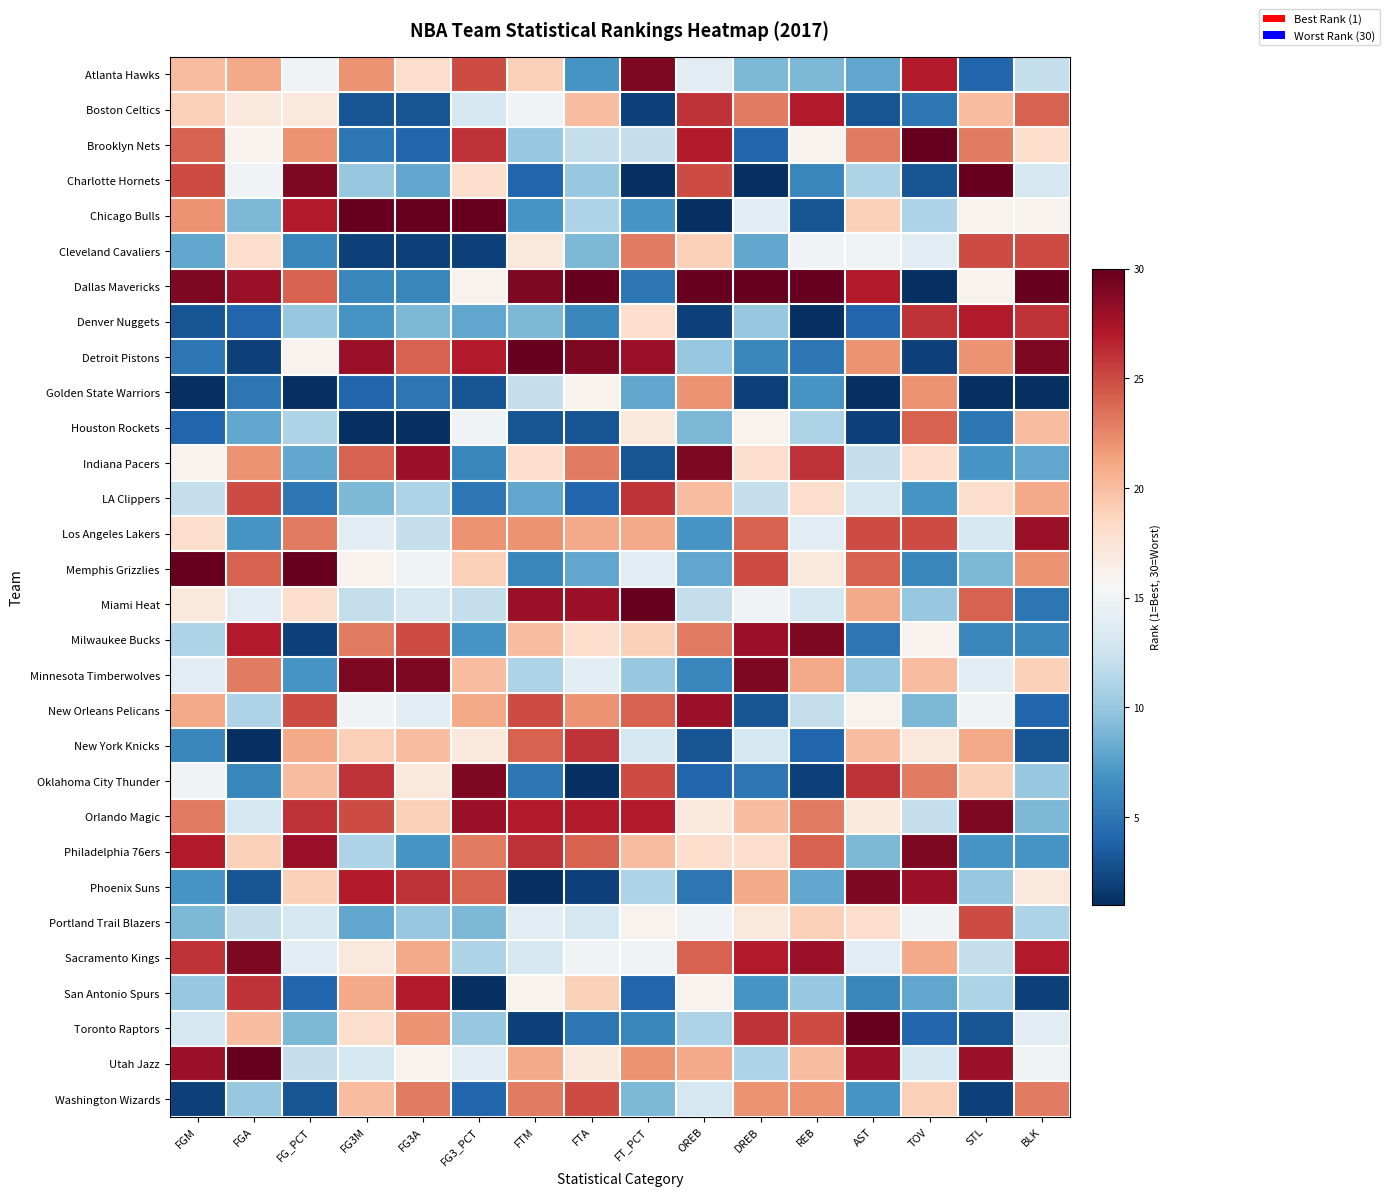

Rank the series by their maximum value, from highest to lowest.

Brooklyn Nets, Charlotte Hornets, Chicago Bulls, Dallas Mavericks, Detroit Pistons, Memphis Grizzlies, Miami Heat, Toronto Raptors, Utah Jazz, Atlanta Hawks, Indiana Pacers, Milwaukee Bucks, Minnesota Timberwolves, Oklahoma City Thunder, Orlando Magic, Philadelphia 76ers, Phoenix Suns, Sacramento Kings, Los Angeles Lakers, New Orleans Pelicans, Boston Celtics, Denver Nuggets, San Antonio Spurs, LA Clippers, New York Knicks, Cleveland Cavaliers, Portland Trail Blazers, Washington Wizards, Houston Rockets, Golden State Warriors